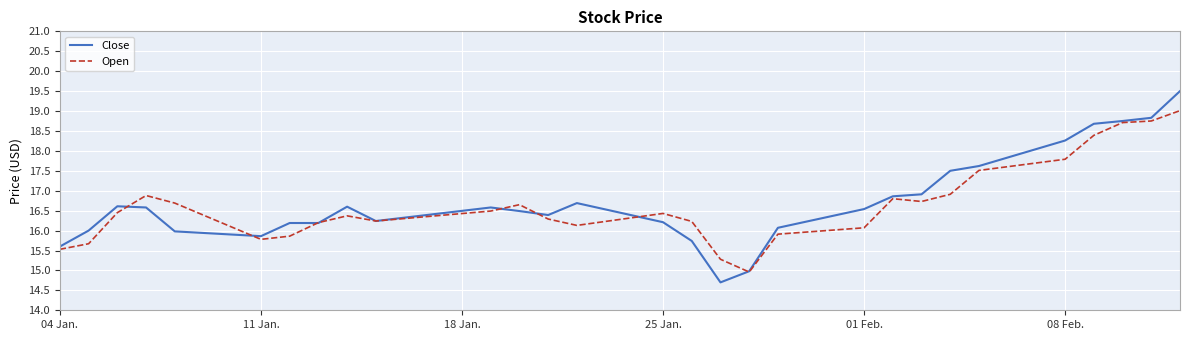

Rank the series by their maximum value, from lowest to highest.

Open, Close